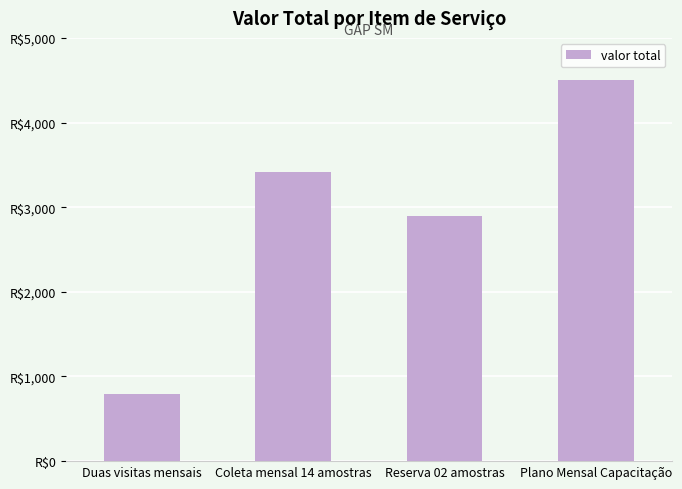

Does the chart contain any negative values?

No